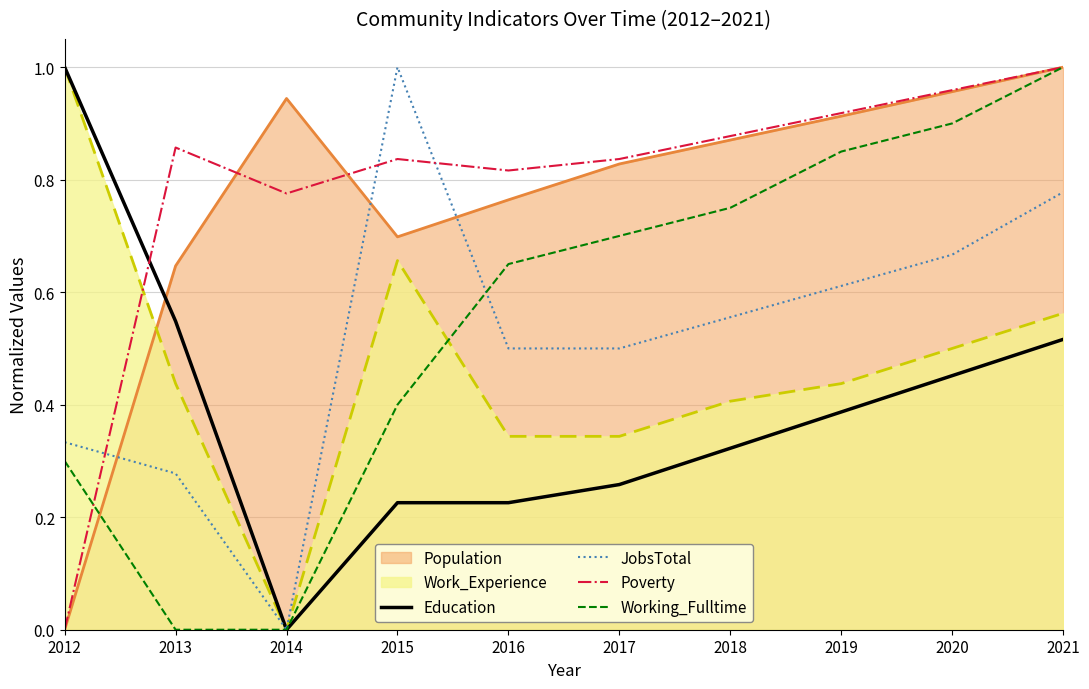

How many series are shown in this chart?

6